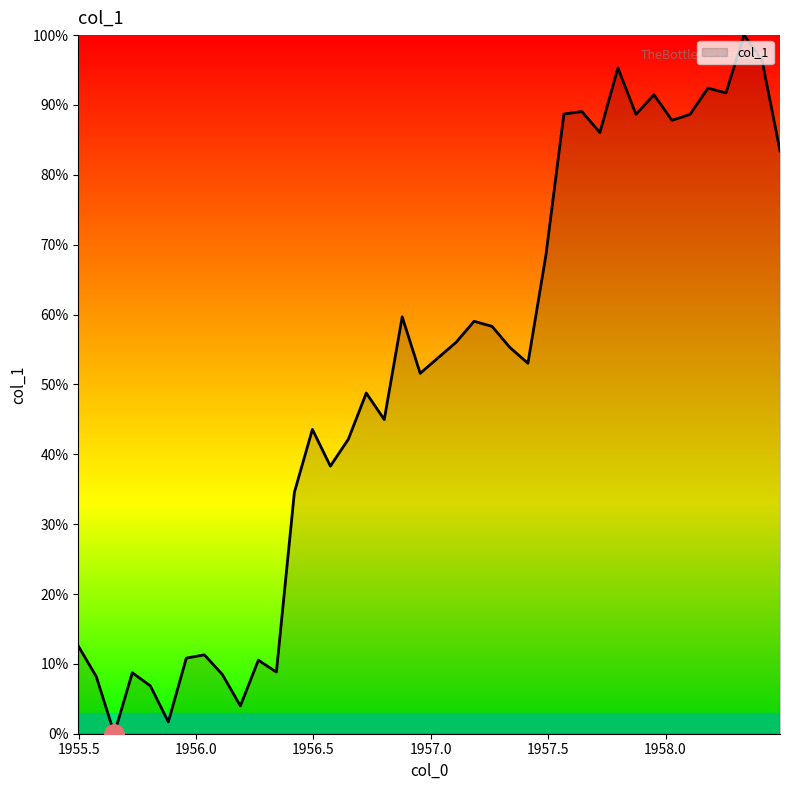

What is the maximum value shown in the chart?

100.0